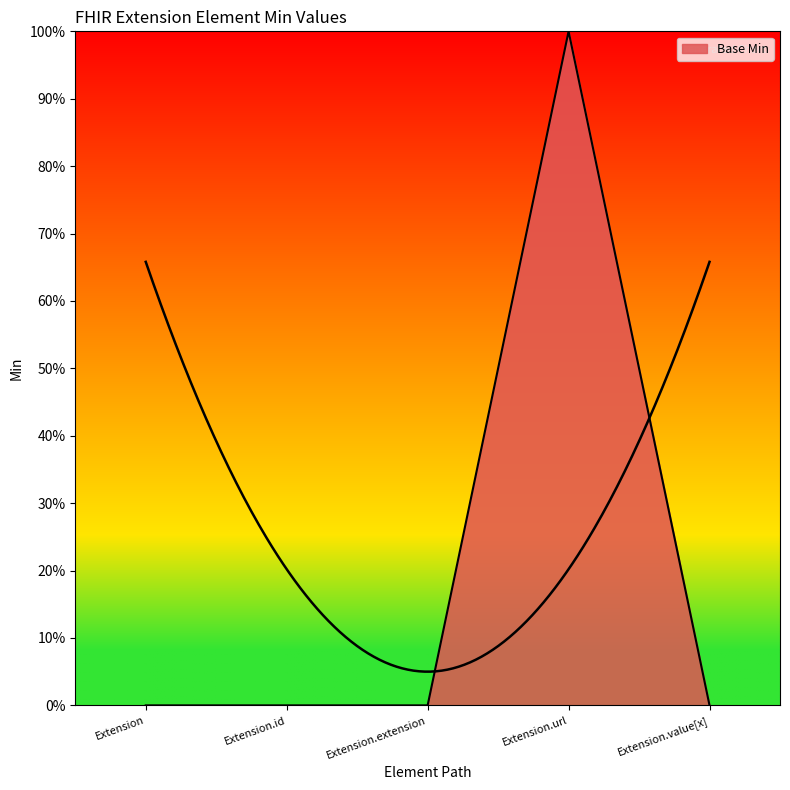

Where is the first local maximum?

Extension.url